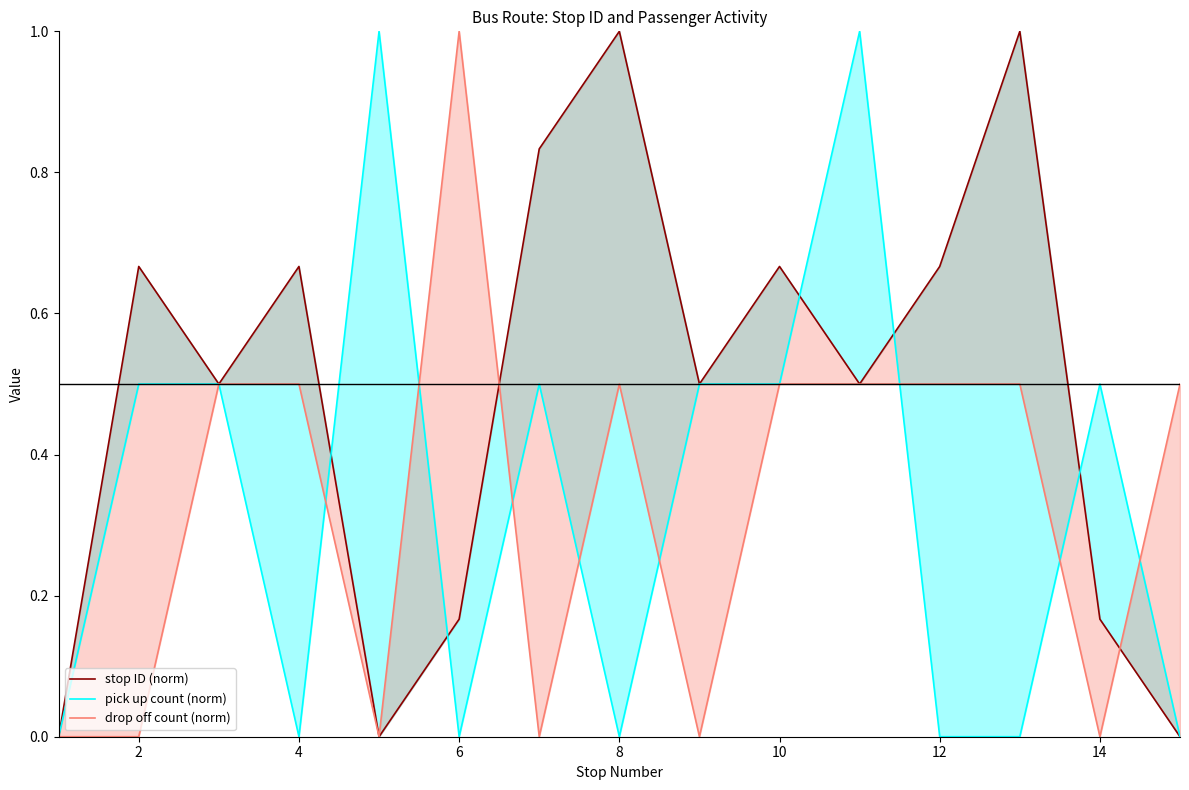

True or false: drop off count (norm) and pick up count (norm) cross at least once.

True